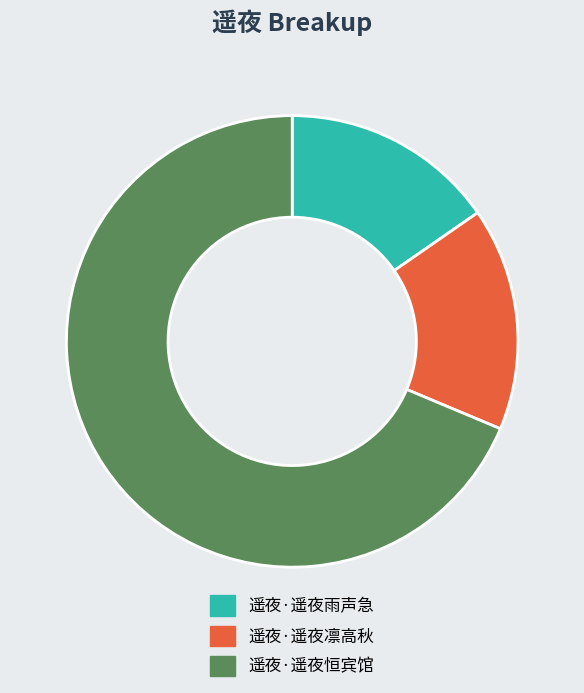

What is the ratio of the value at 遥夜·遥夜凛高秋 to the value at 遥夜·遥夜雨声急?

1.0